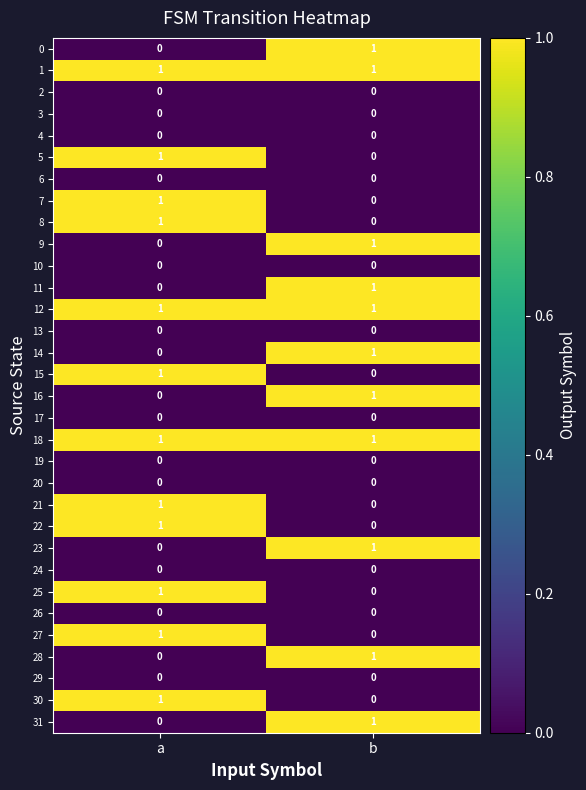

Is it true that 28 equals 1 at b?

True